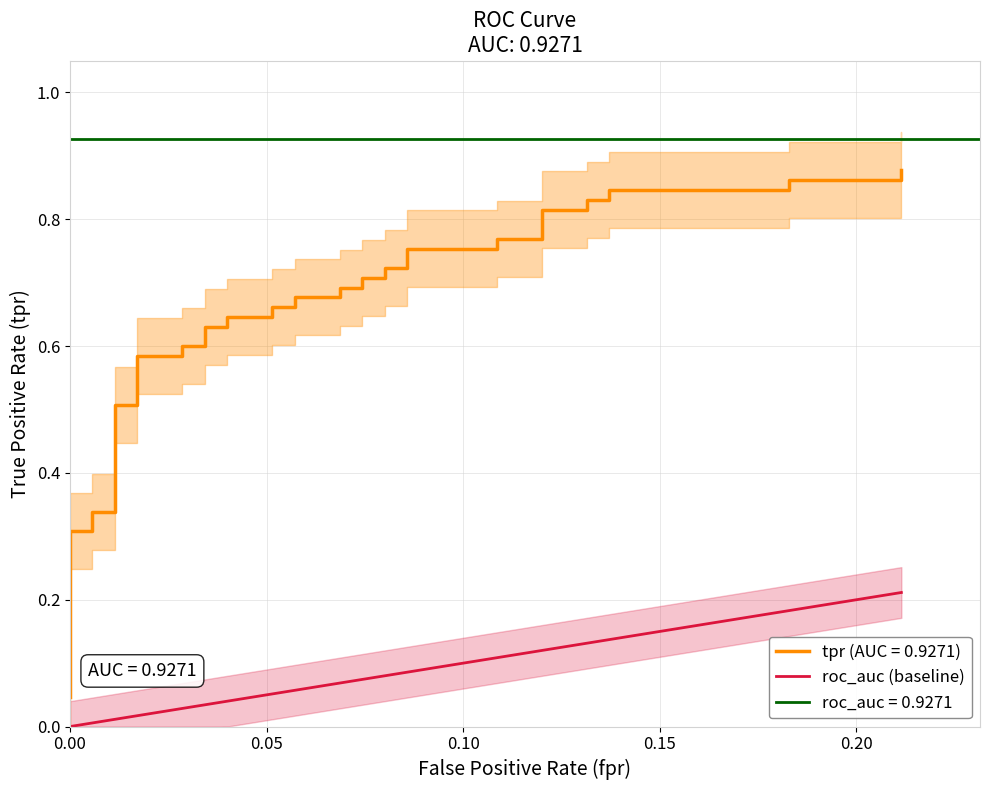

What is the label of the 39th point from the right?

tpr